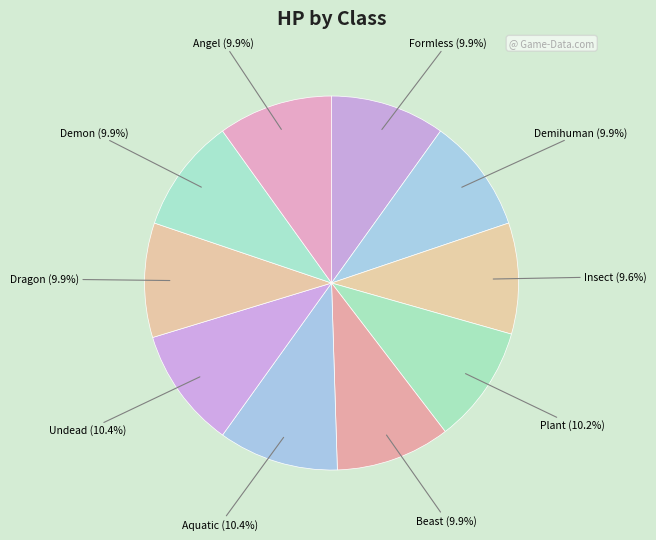

Which category has the biggest portion of the pie?

Aquatic